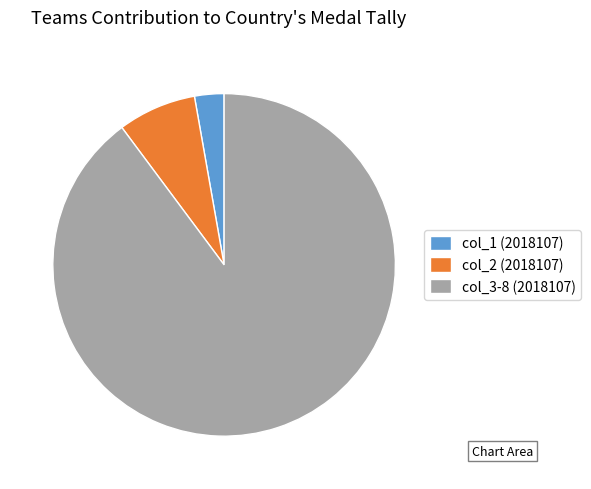

Is there any slice that represents more than half of the pie?

Yes